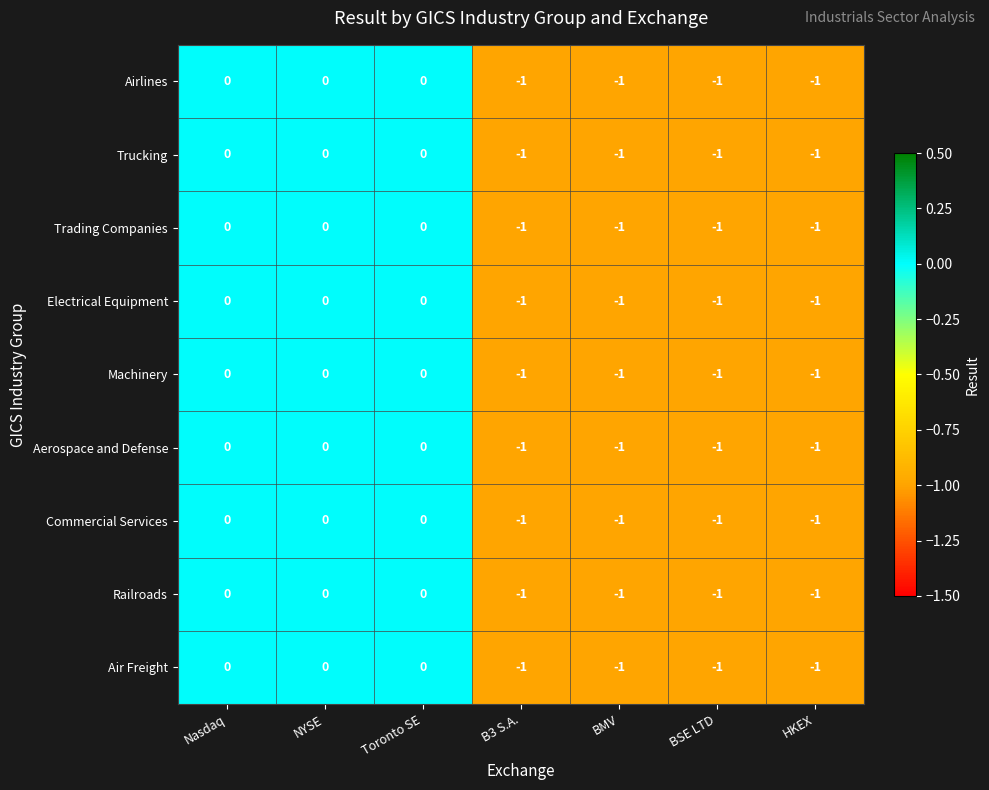

Is the value of Machinery at BMV greater than the value of Airlines at Toronto SE?

No